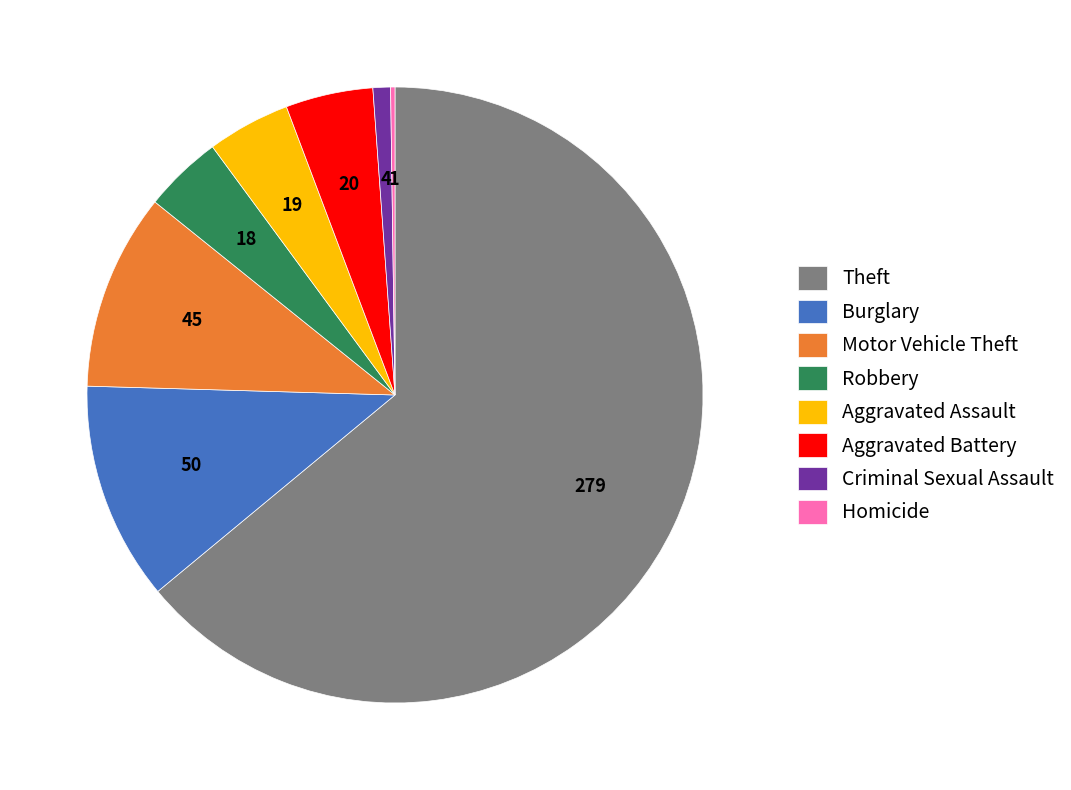

Is there a majority slice in this chart?

Yes